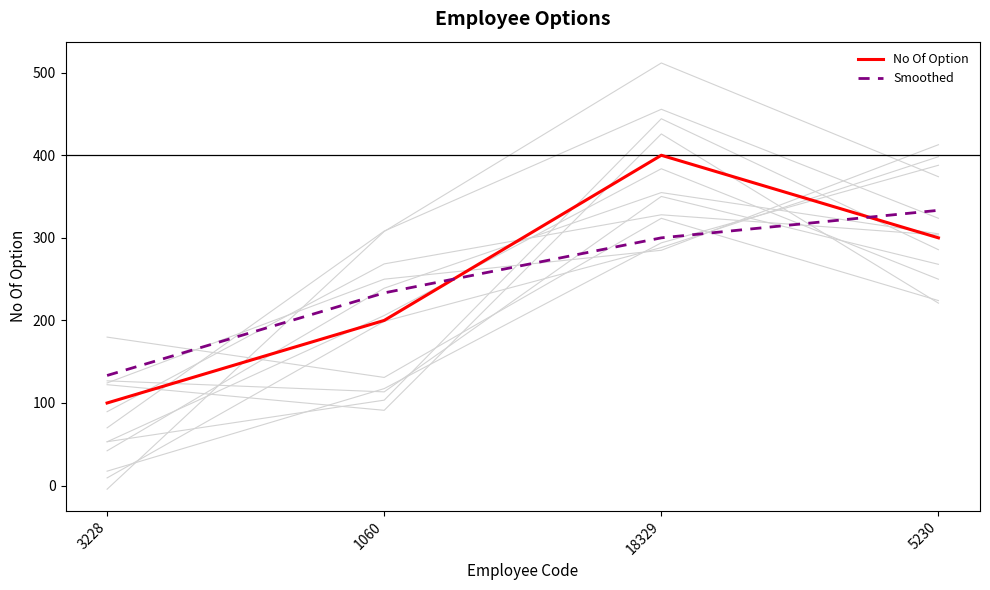

What is the average value of the Smoothed series?

250.0